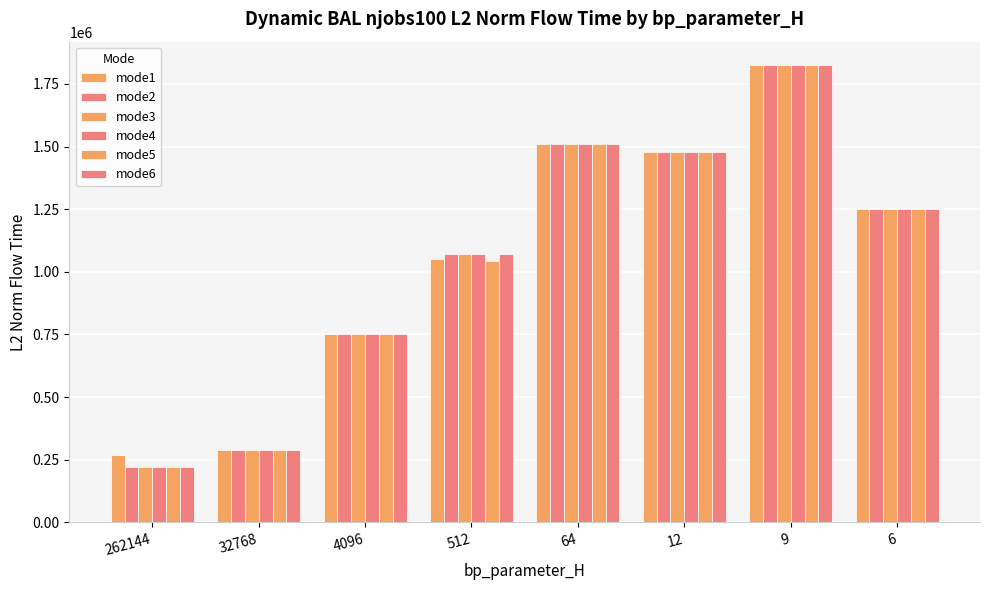

Reading left to right, extract all data points from this chart.

mode1: 269286.3	288472.4	752769.5	1052729.2	1511225.2	1478021.4	1827612.0	1252740.0
mode2: 220430.3	288472.4	752769.5	1069307.5	1511225.2	1478021.4	1827612.0	1252740.0
mode3: 220430.3	288472.4	752769.5	1069307.5	1511225.2	1478021.4	1827612.0	1252740.0
mode4: 220430.3	288472.4	752769.5	1069307.5	1511225.2	1478021.4	1827612.0	1252740.0
mode5: 220430.3	288472.4	752769.5	1044928.5	1511225.2	1478021.4	1827612.0	1252740.0
mode6: 220430.3	288472.4	752769.5	1069307.5	1511225.2	1478021.4	1827612.0	1252740.0